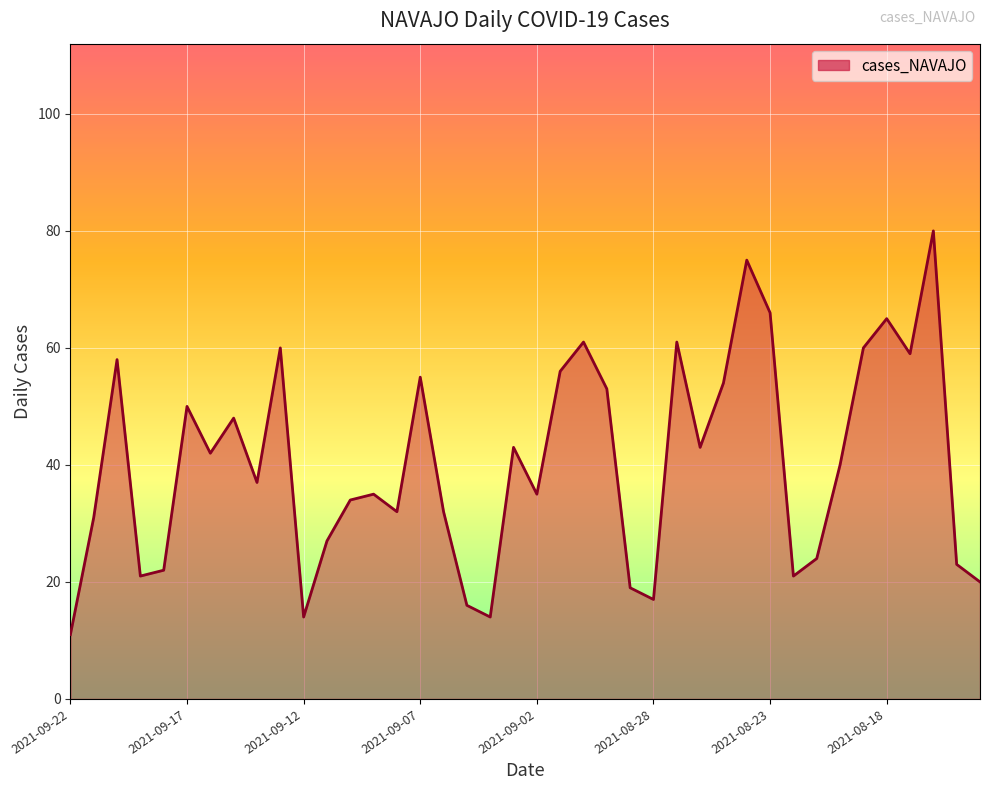

Reading right to left, what are all the values shown in this chart?

20	23	80	59	65	60	40	24	21	66	75	54	43	61	17	19	53	61	56	35	43	14	16	32	55	32	35	34	27	14	60	37	48	42	50	22	21	58	31	11